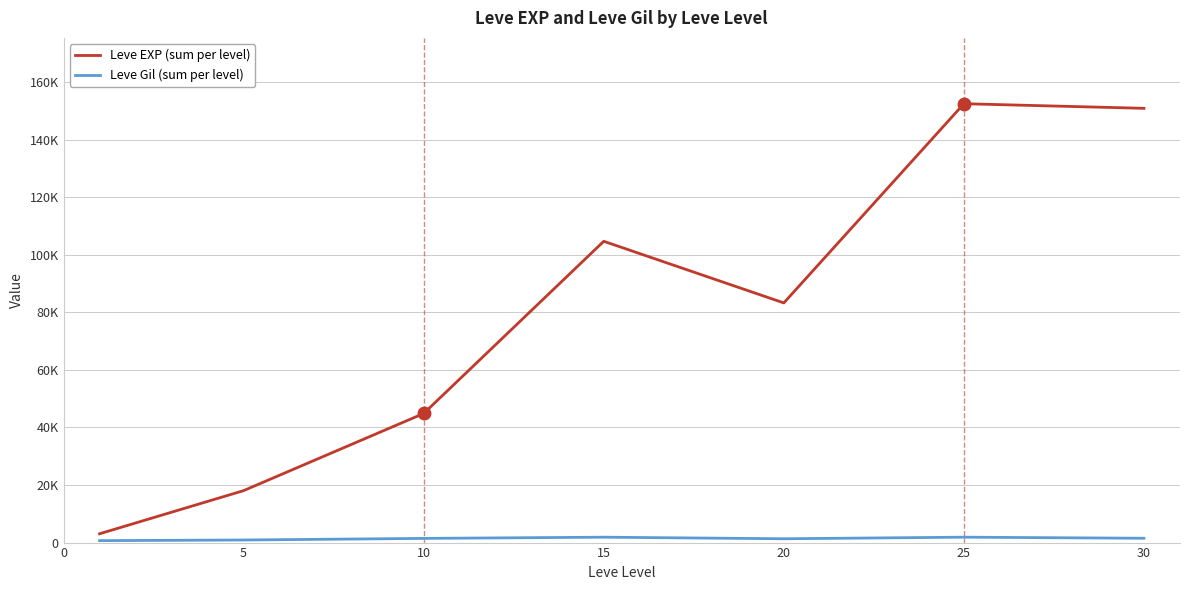

True or false: Leve EXP (sum per level) has more than 0 interior local peaks.

True